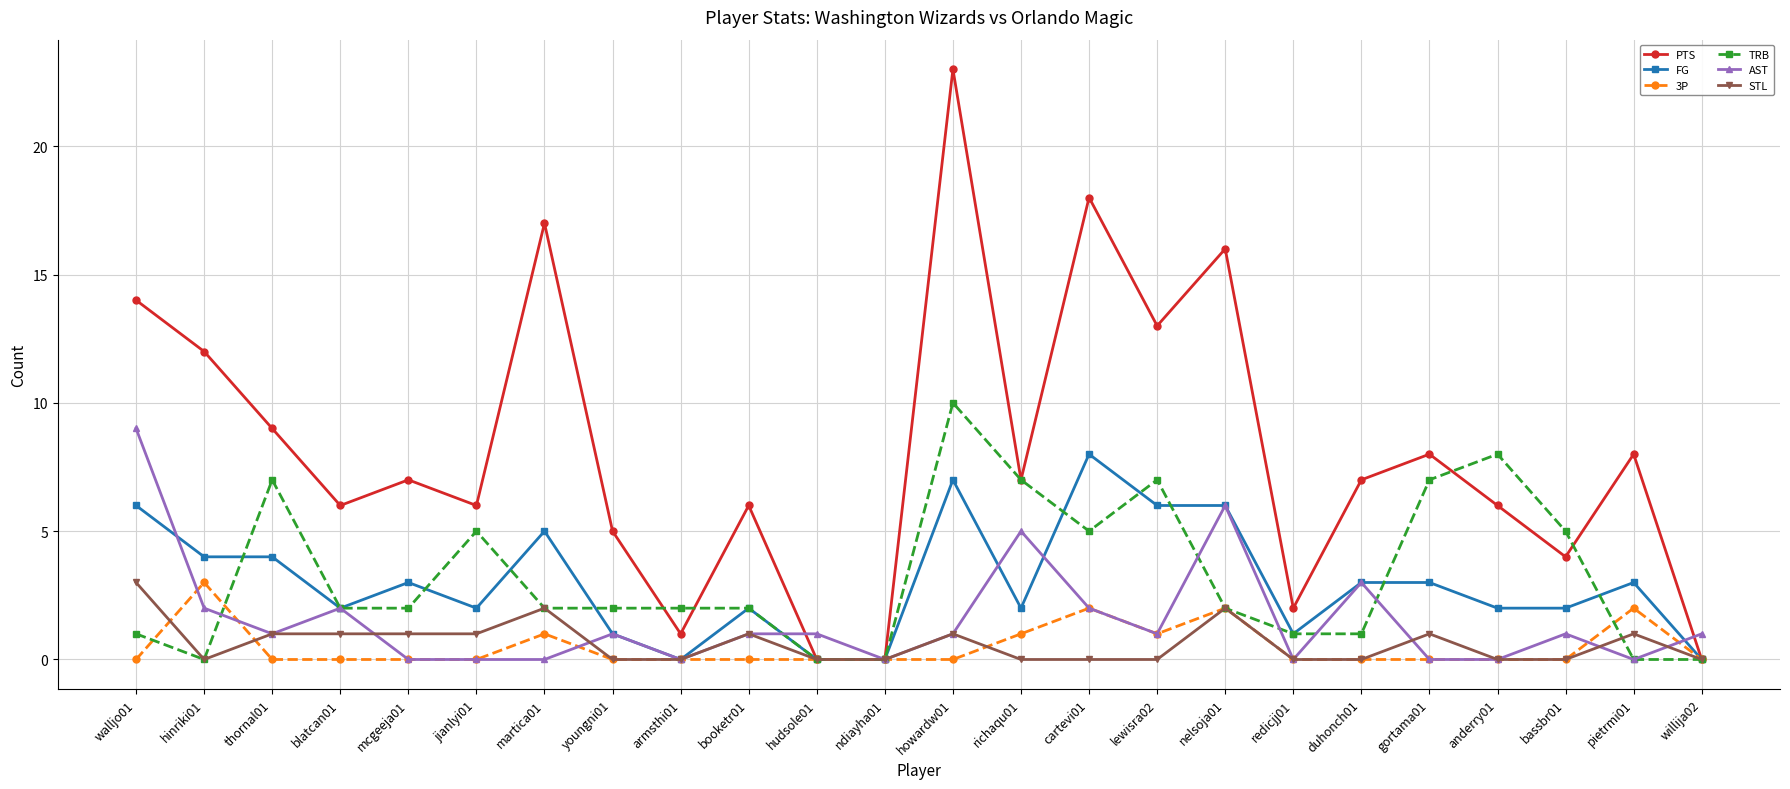

What are all the series names shown in the legend?

PTS, FG, 3P, TRB, AST, STL